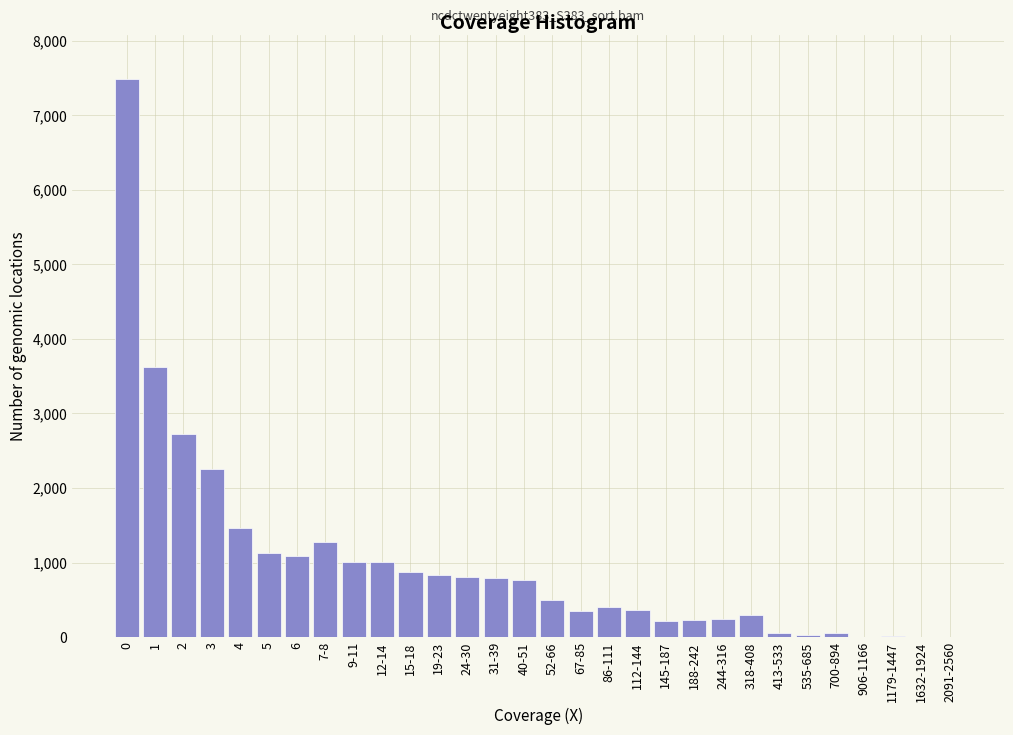

The value at 9-11 is 577. True or false?

False